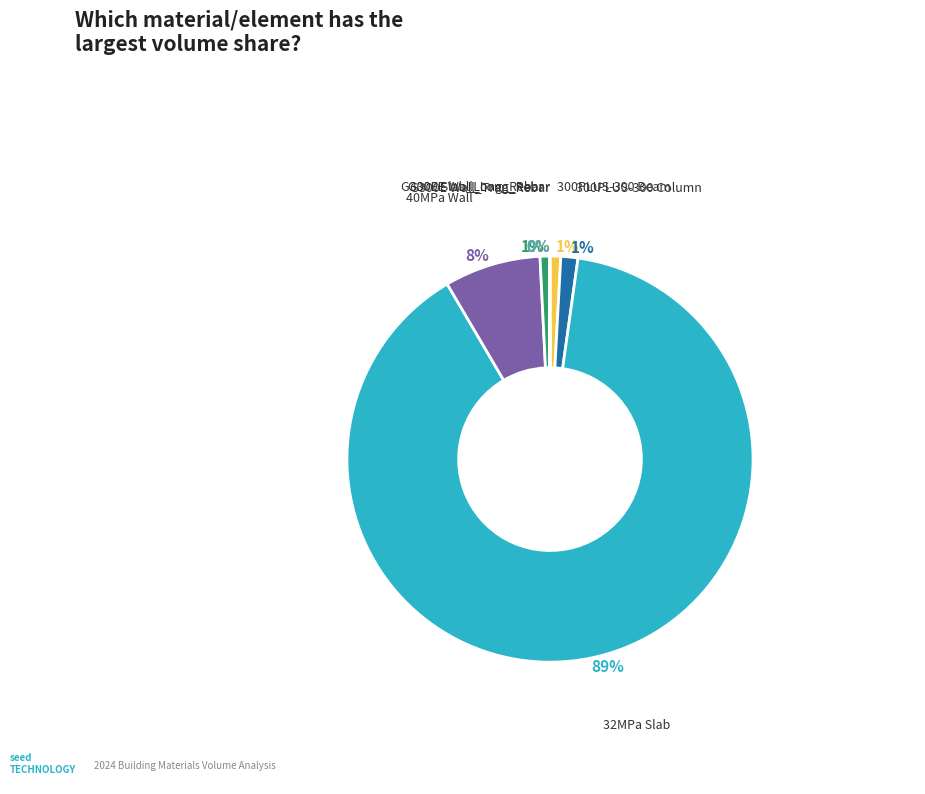

What is the smallest slice in the pie chart?

G300E Wall_Tran_Rebar